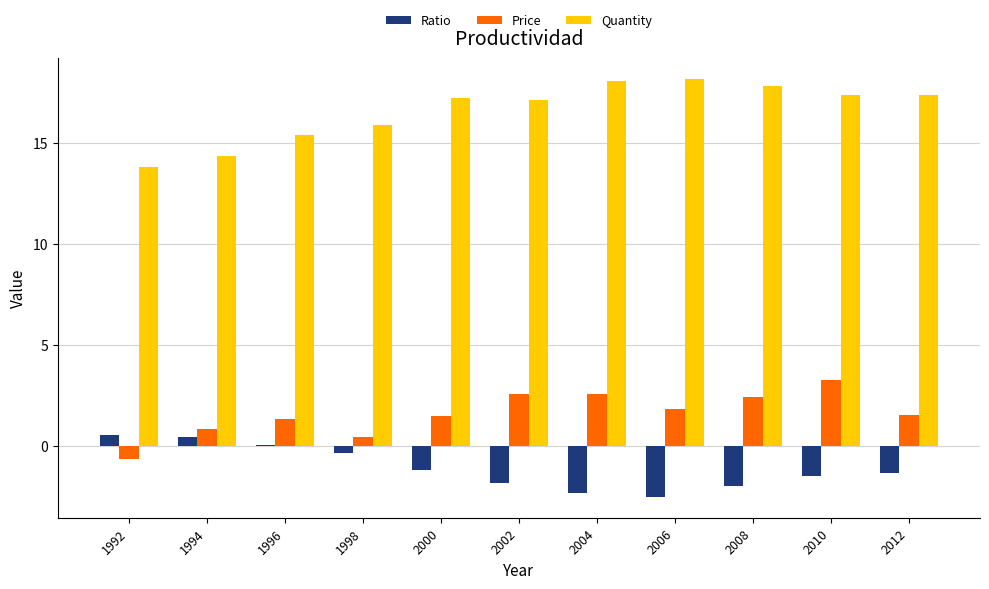

Is the value of Price at 2002 greater than the value of Quantity at 2012?

No